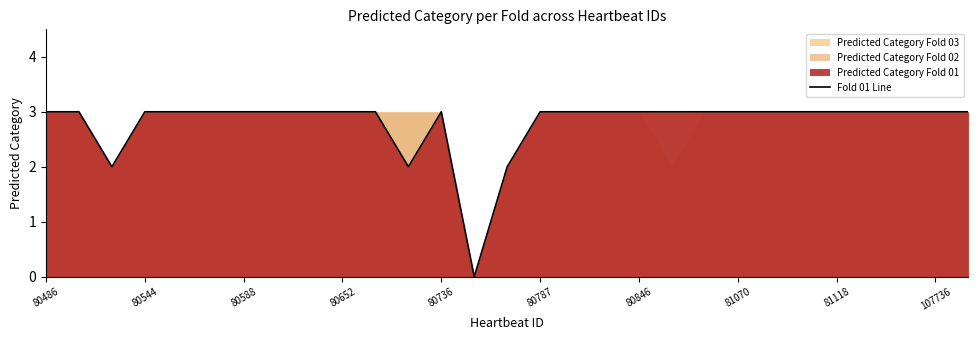

What is the maximum value shown in the chart?

3